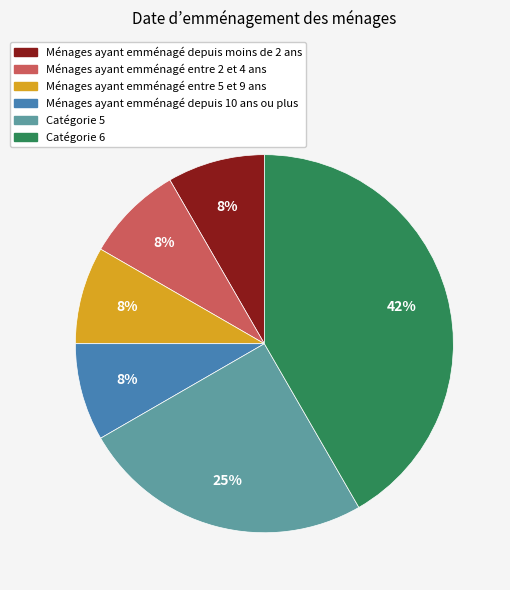

To the nearest percent, what is the average slice percentage?

17%